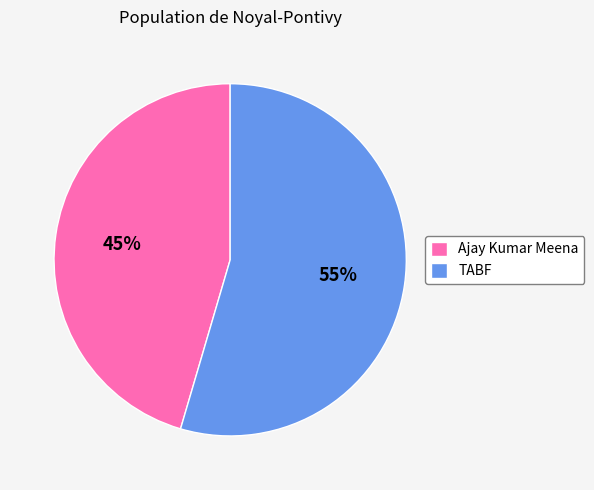

Do TABF and Ajay Kumar Meena together represent more than half of the pie?

Yes